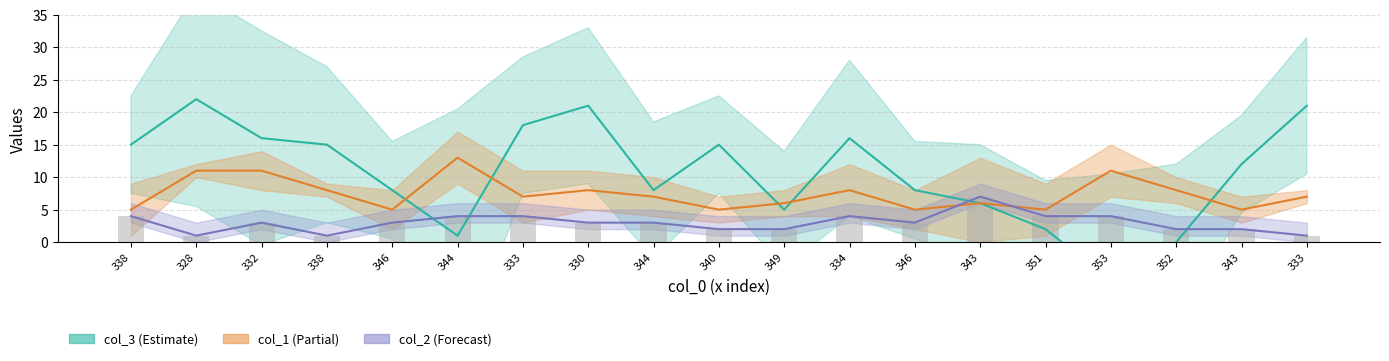

What is the average value of the col_3 series?

11